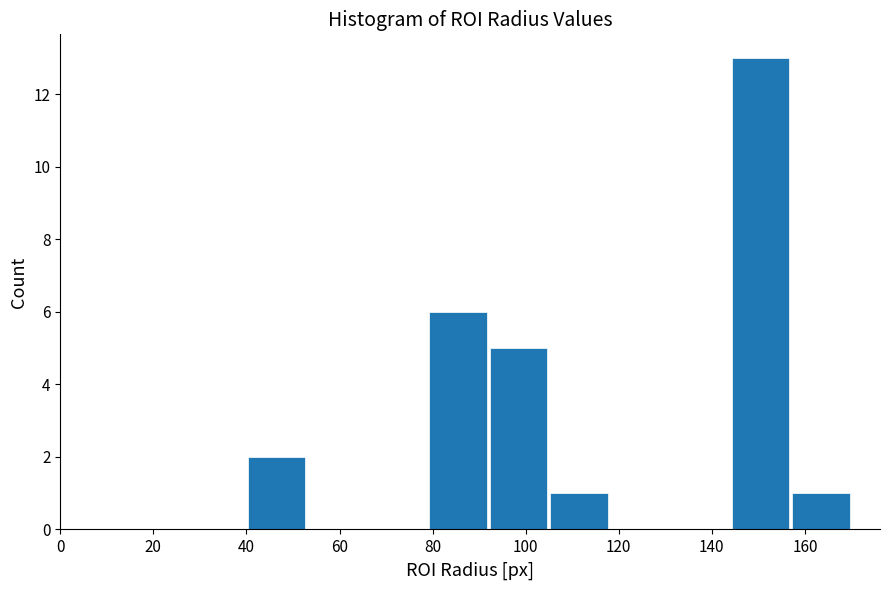

Reading left to right, list every bar in this chart as the range it spans on the x-axis followed by its height. Neither the bar edges nor the heights are printed on the chart, so give them approximately, as read against the axes.

40 to 53: 2
53 to 66: 0
66 to 79: 0
79 to 92: 6
92 to 105: 5
105 to 118: 1
118 to 131: 0
131 to 144: 0
144 to 157: 13
157 to 170: 1